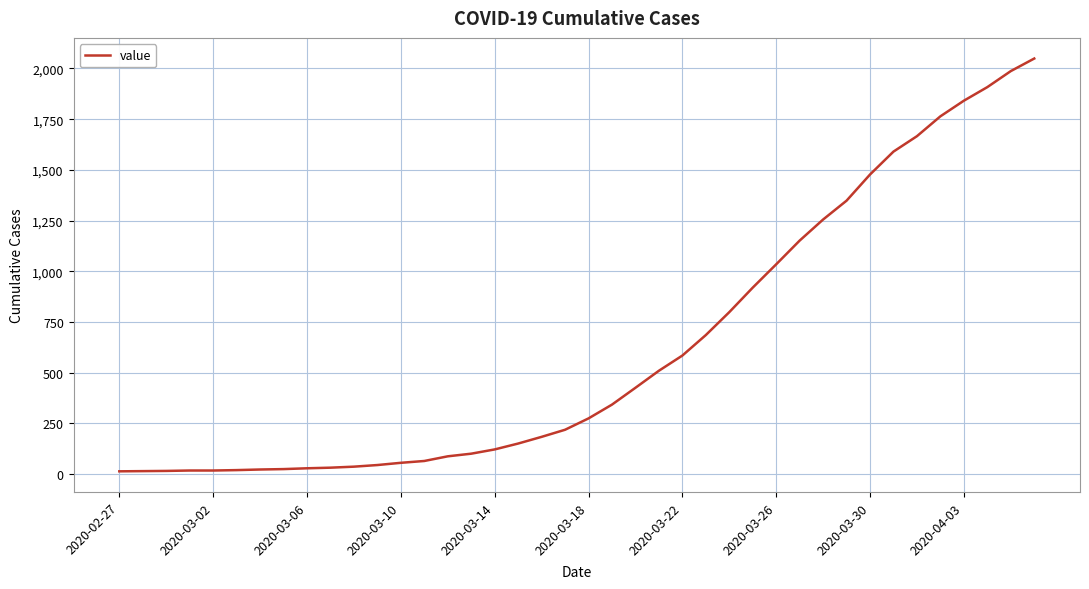

What is the maximum value shown in the chart?

2049